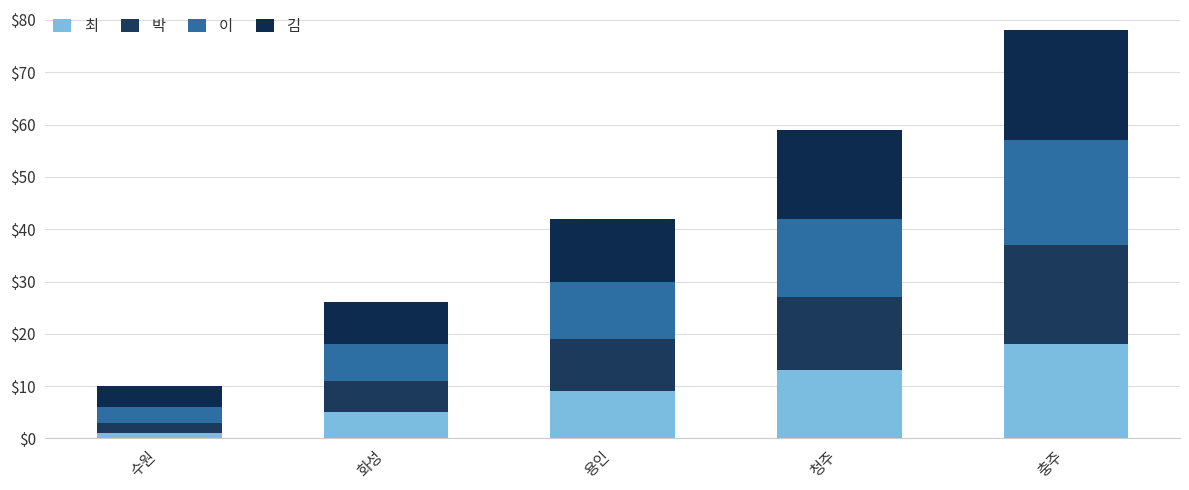

How many bars are there in total?

5